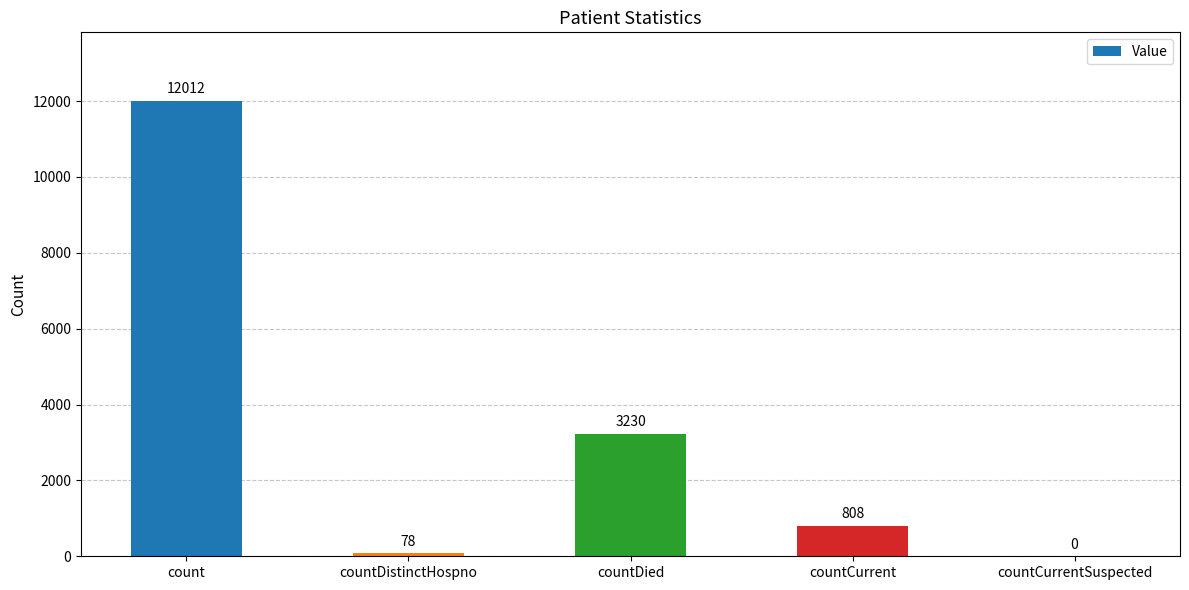

Reading right to left, transcribe all the data shown in this chart.

countCurrentSuspected=0	countCurrent=808	countDied=3230	countDistinctHospno=78	count=12012